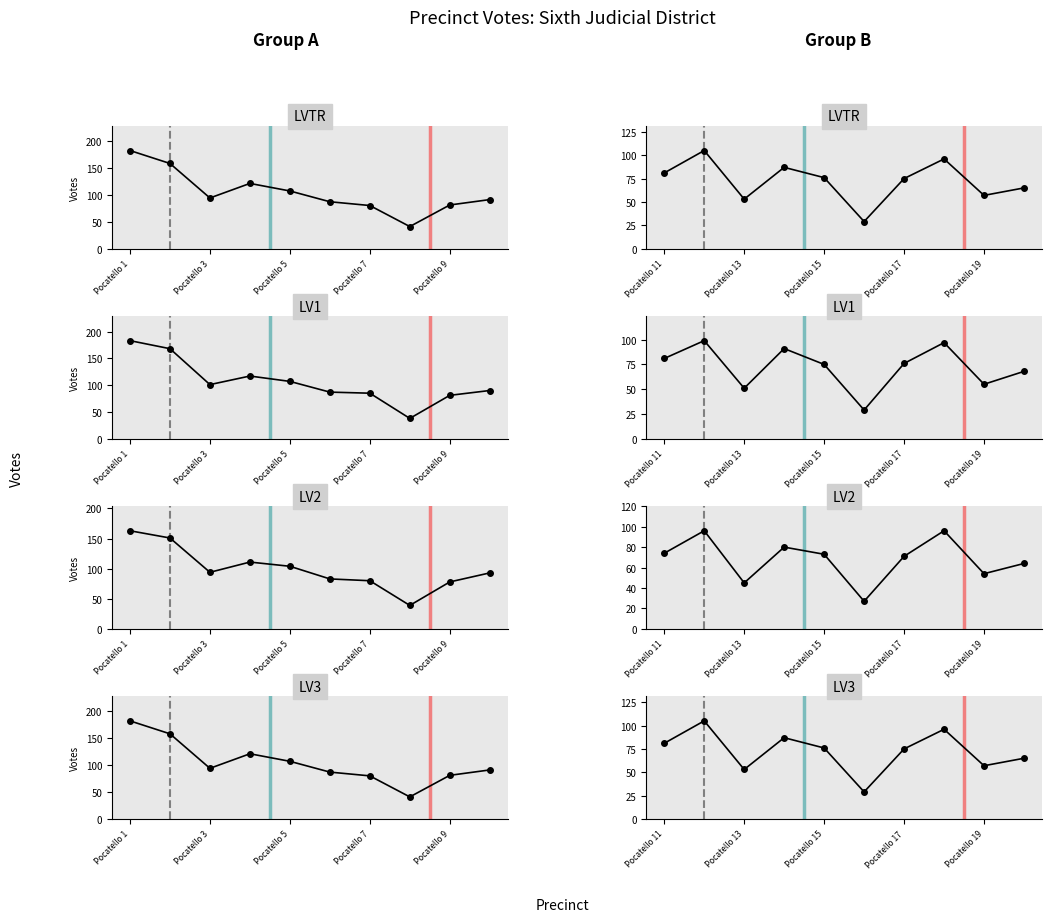

Between Pocatello 19 and Pocatello 17, which is larger?

Pocatello 17